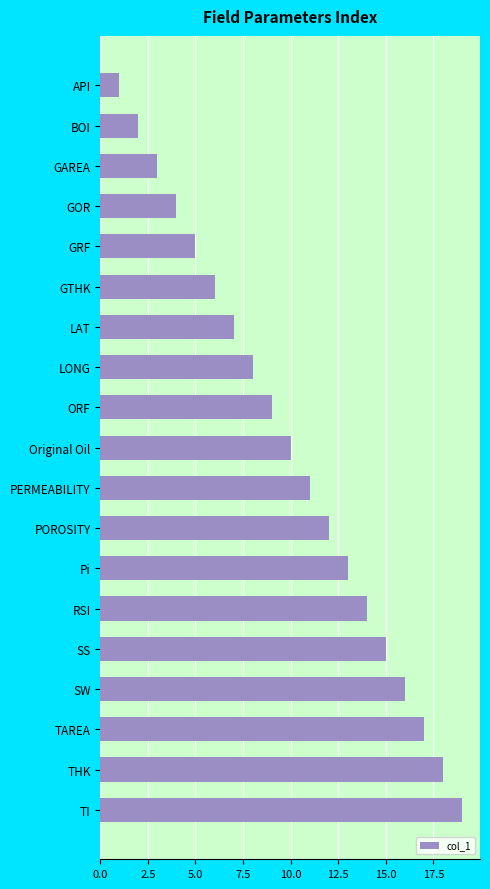

List the labels in order of value, smallest first.

API, BOI, GAREA, GOR, GRF, GTHK, LAT, LONG, ORF, Original Oil, PERMEABILITY, POROSITY, Pi, RSI, SS, SW, TAREA, THK, TI